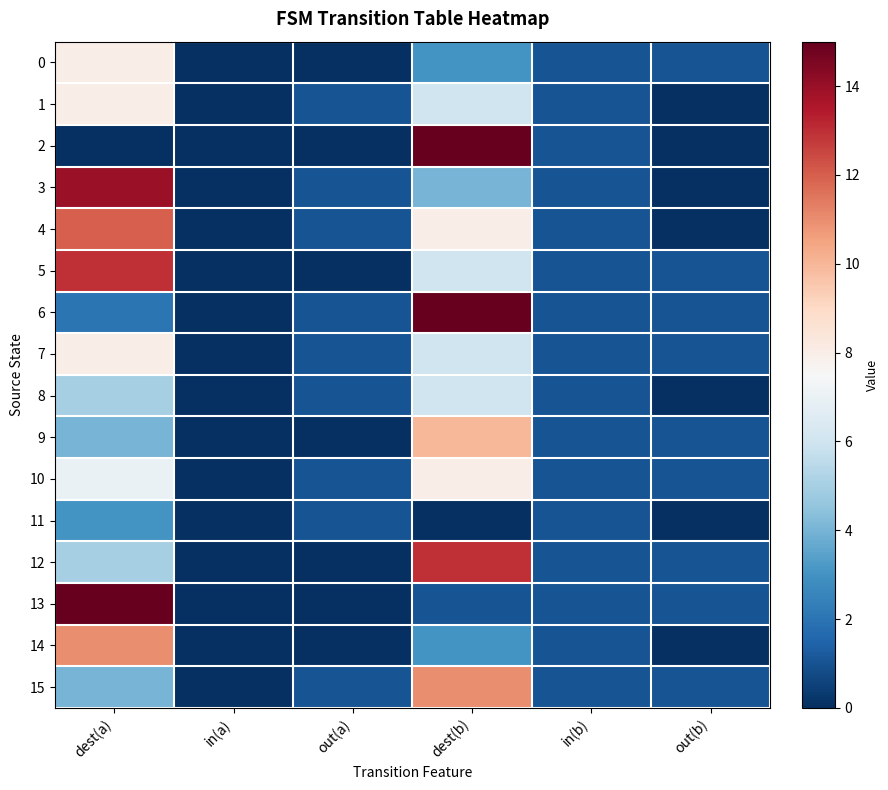

Reading left to right, extract all data points from this chart.

0: dest(a)=8	in(a)=0	out(a)=0	dest(b)=3	in(b)=1	out(b)=1
1: dest(a)=8	in(a)=0	out(a)=1	dest(b)=6	in(b)=1	out(b)=0
2: dest(a)=0	in(a)=0	out(a)=0	dest(b)=15	in(b)=1	out(b)=0
3: dest(a)=14	in(a)=0	out(a)=1	dest(b)=4	in(b)=1	out(b)=0
4: dest(a)=12	in(a)=0	out(a)=1	dest(b)=8	in(b)=1	out(b)=0
5: dest(a)=13	in(a)=0	out(a)=0	dest(b)=6	in(b)=1	out(b)=1
6: dest(a)=2	in(a)=0	out(a)=1	dest(b)=15	in(b)=1	out(b)=1
7: dest(a)=8	in(a)=0	out(a)=1	dest(b)=6	in(b)=1	out(b)=1
8: dest(a)=5	in(a)=0	out(a)=1	dest(b)=6	in(b)=1	out(b)=0
9: dest(a)=4	in(a)=0	out(a)=0	dest(b)=10	in(b)=1	out(b)=1
10: dest(a)=7	in(a)=0	out(a)=1	dest(b)=8	in(b)=1	out(b)=1
11: dest(a)=3	in(a)=0	out(a)=1	dest(b)=0	in(b)=1	out(b)=0
12: dest(a)=5	in(a)=0	out(a)=0	dest(b)=13	in(b)=1	out(b)=1
13: dest(a)=15	in(a)=0	out(a)=0	dest(b)=1	in(b)=1	out(b)=1
14: dest(a)=11	in(a)=0	out(a)=0	dest(b)=3	in(b)=1	out(b)=0
15: dest(a)=4	in(a)=0	out(a)=1	dest(b)=11	in(b)=1	out(b)=1